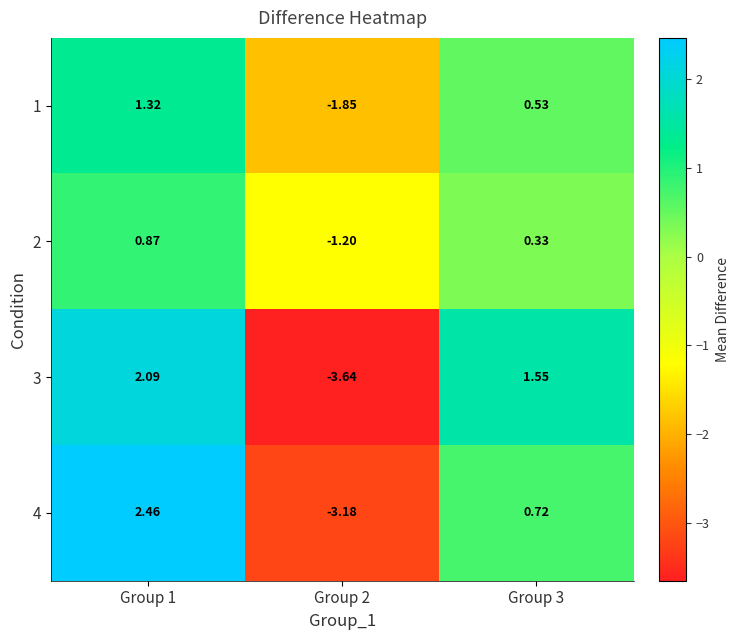

Is the value of 2 at Group 1 greater than the value of 1 at Group 3?

Yes